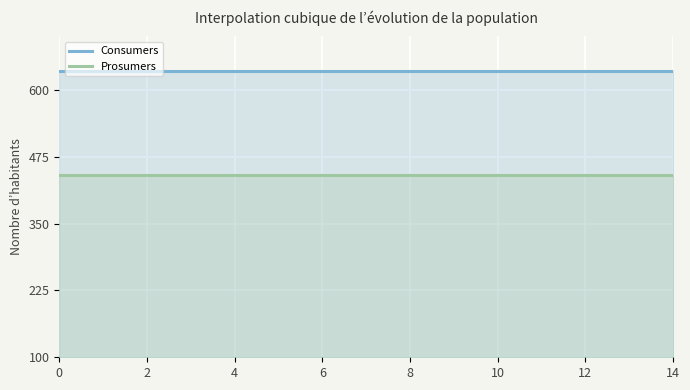

What is the value of the Consumers point at the 3rd from the left?

635